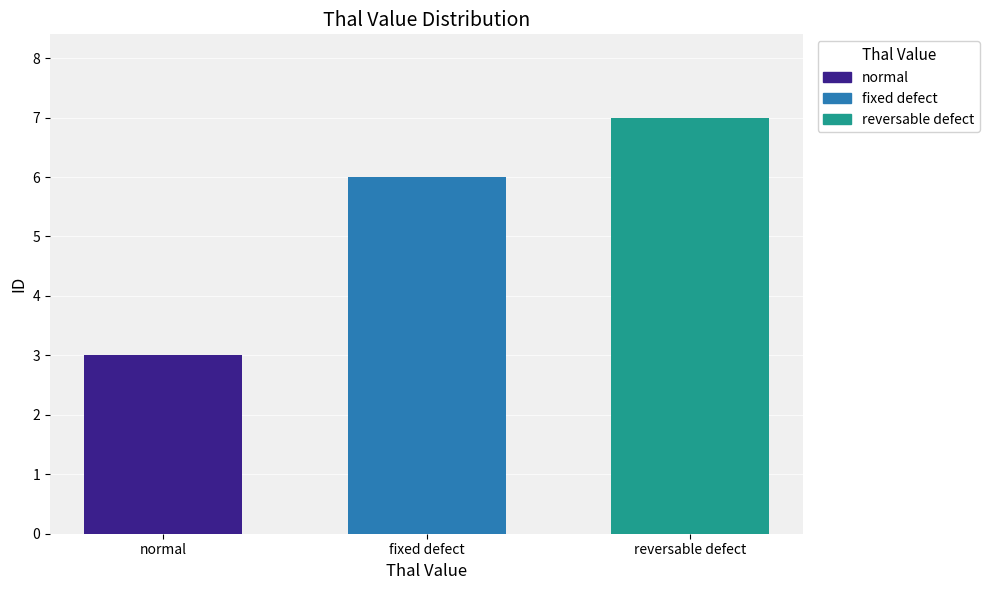

What is the value of the 2nd bar from the left?

6